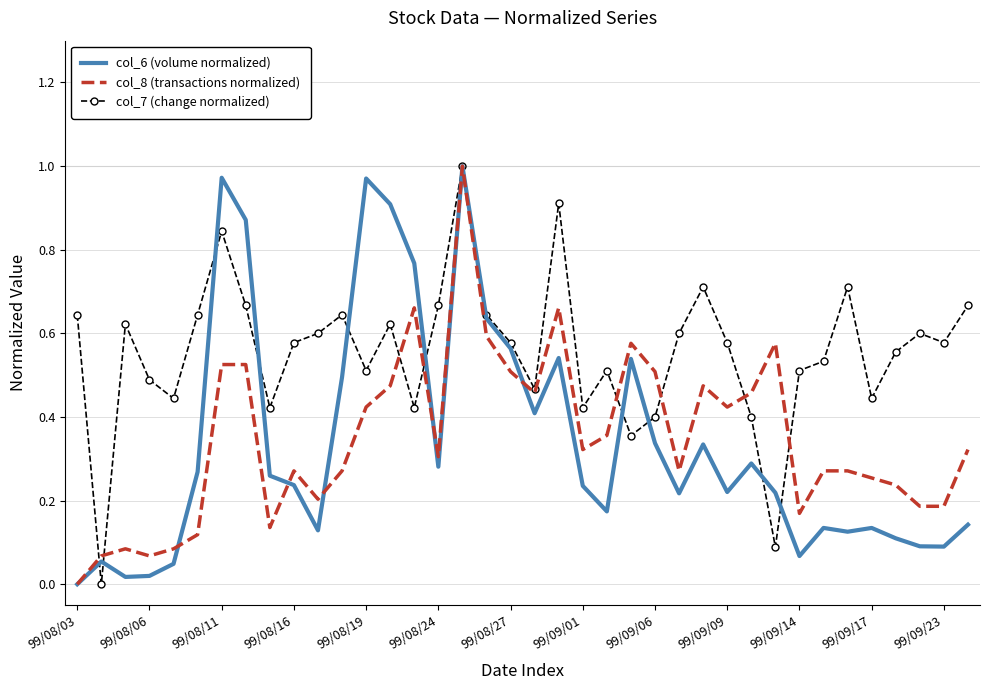

Which series has the largest total across all categories?

col_7 (change normalized)